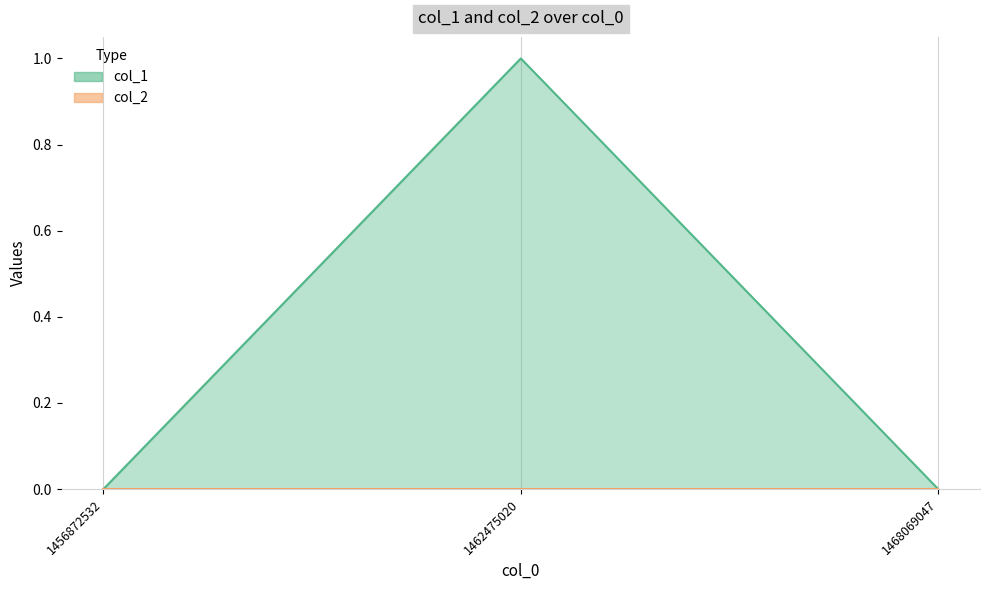

List the labels in order of value, largest first.

1462475020, 1456872532, 1468069047